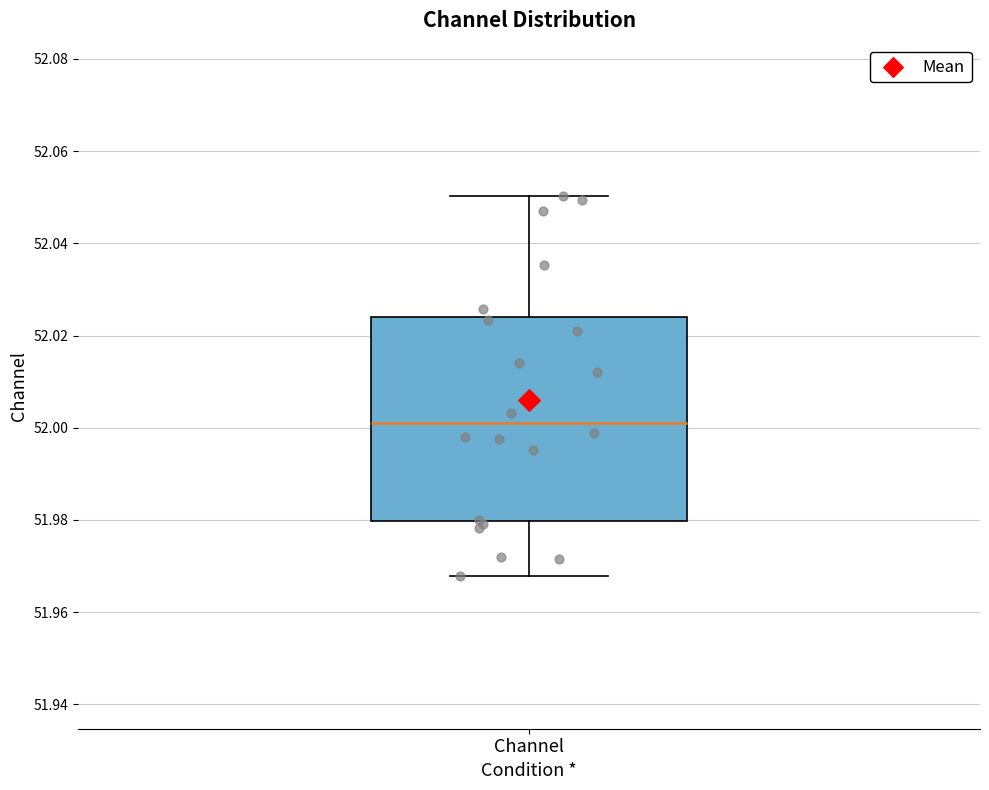

Transcribe this box plot: give where the median line is, the range the box spans, and where the two whiskers end, as read against the y-axis. The values are not printed on the chart, so give them approximately, as read against the axis.

median 52.002, box 51.980 to 52.024, whiskers 51.968 to 52.050